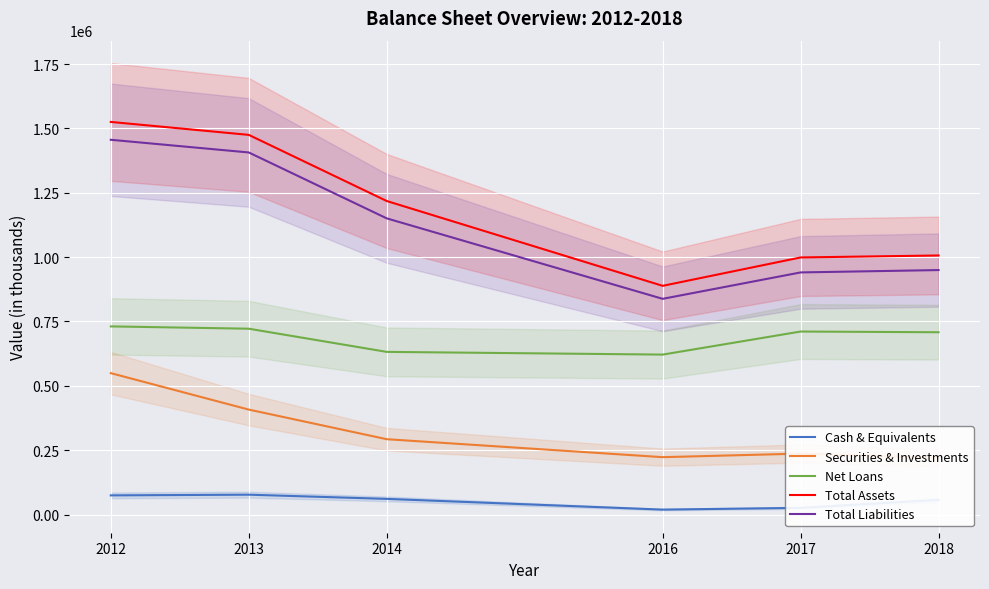

Does the chart display data point markers on the line(s)?

No